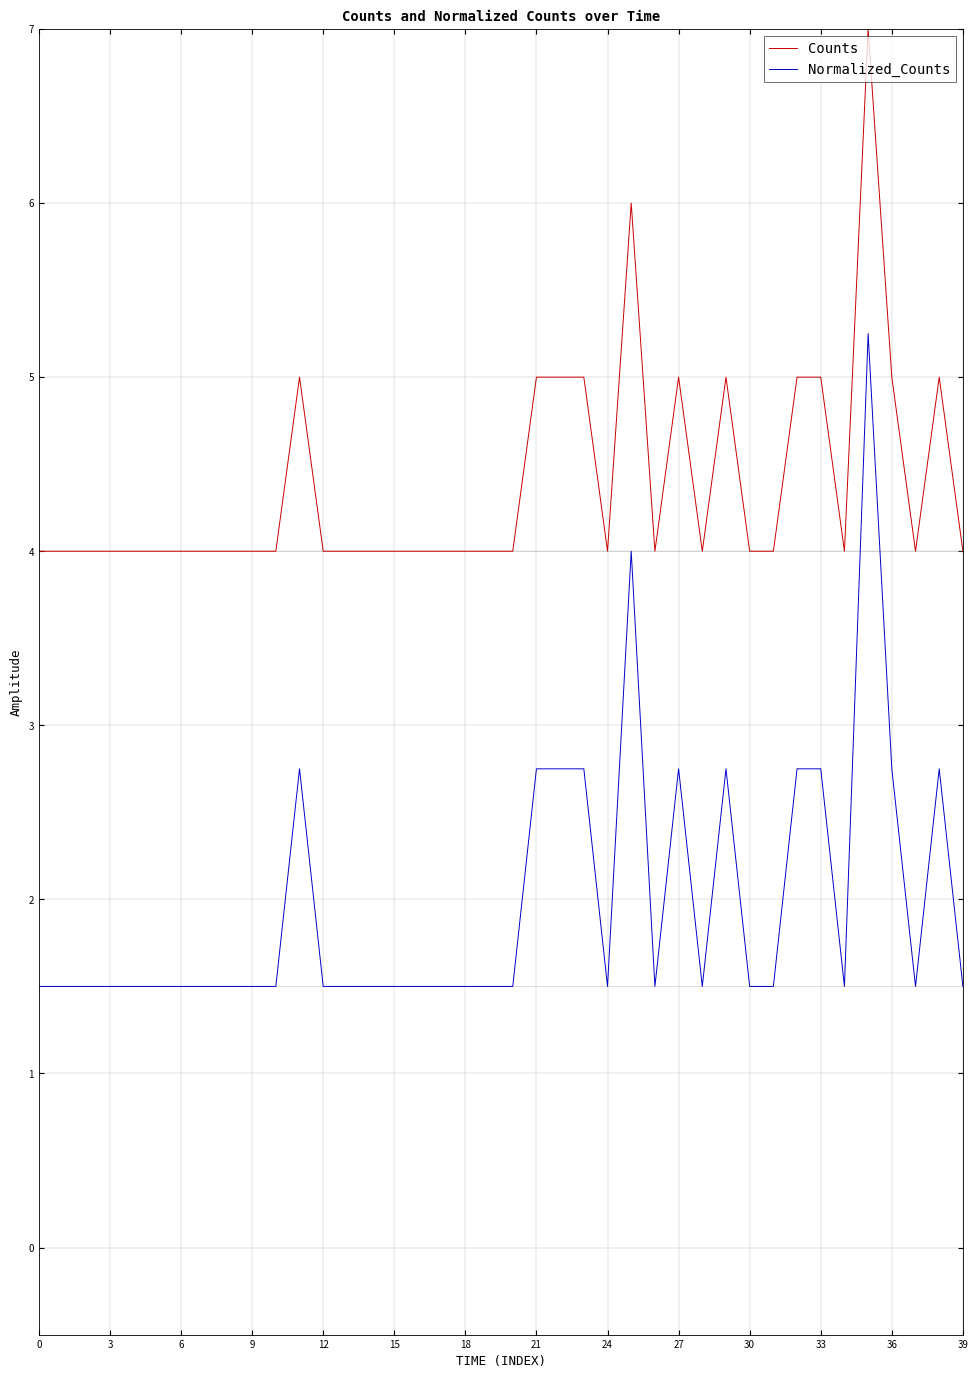

True or false: Counts and Normalized_Counts intersect in this chart.

False